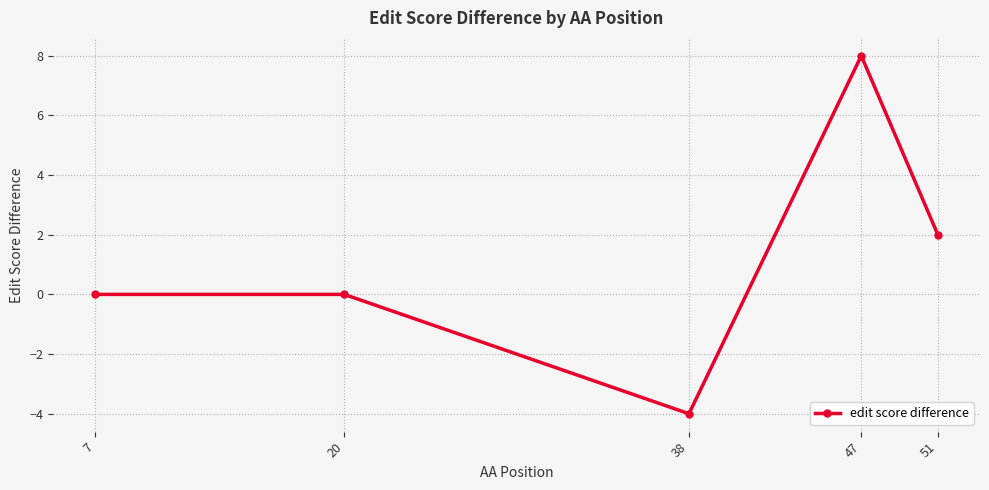

How many values are between 0 and 2?

3